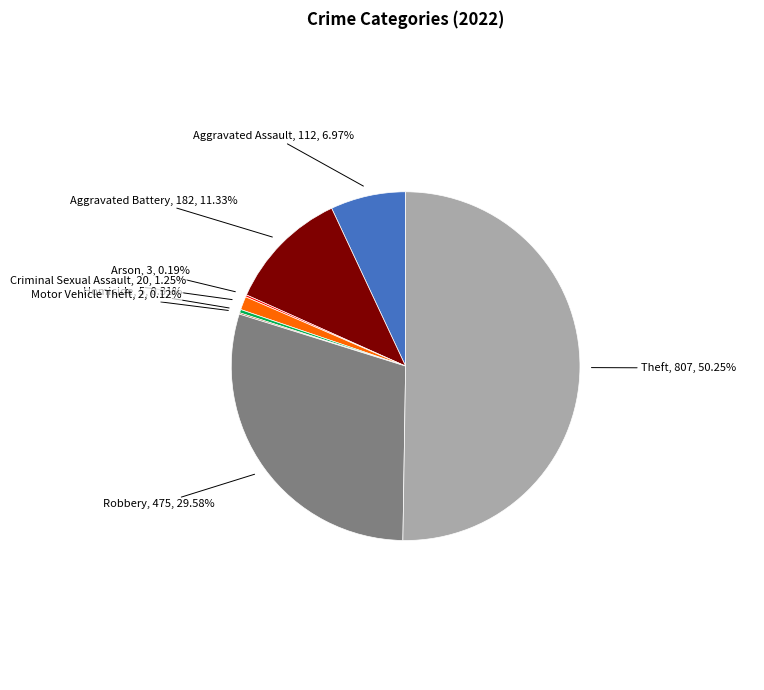

What is the largest slice in the pie chart?

Theft